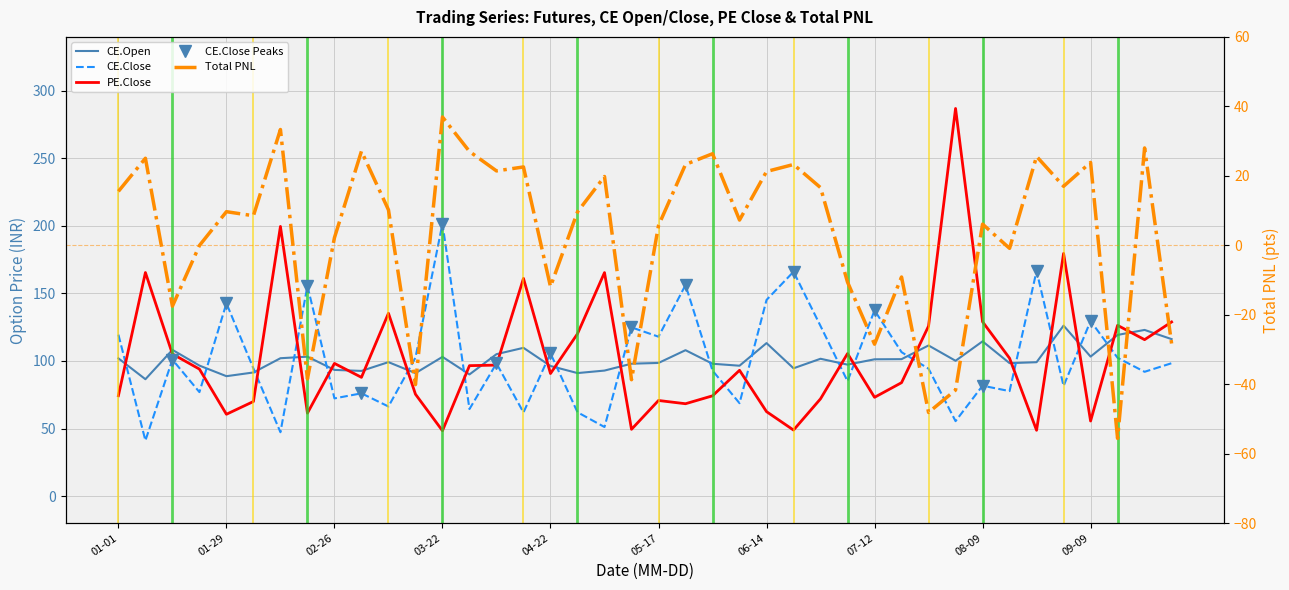

True or false: CE.Open and Total PNL intersect in this chart.

False